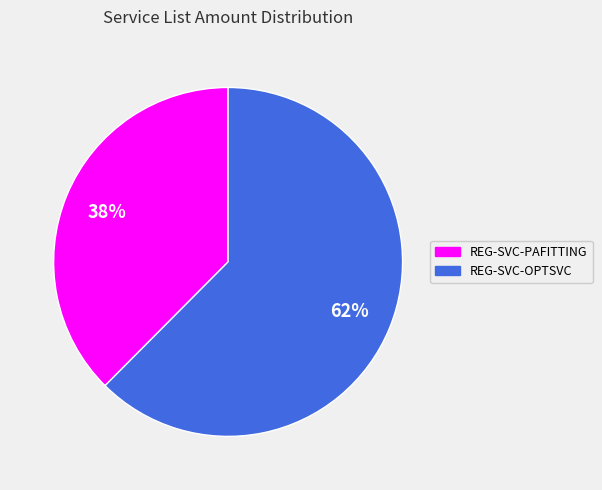

To the nearest percent, what is the average slice percentage?

50%